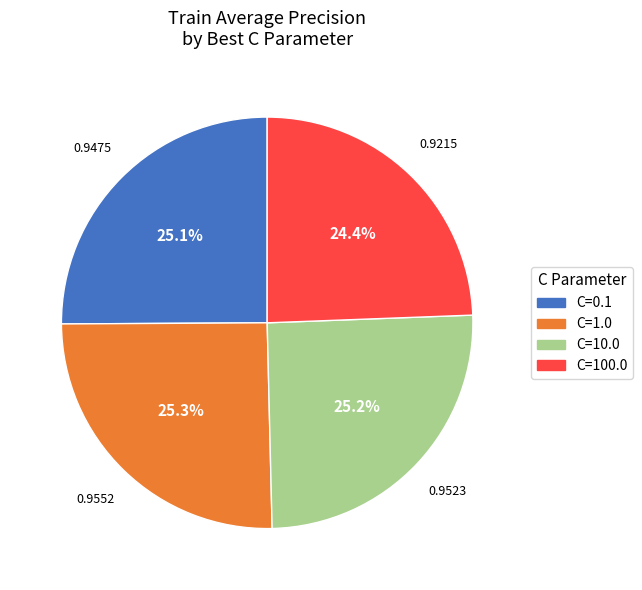

Does C=100.0 account for over 50% of the chart?

No